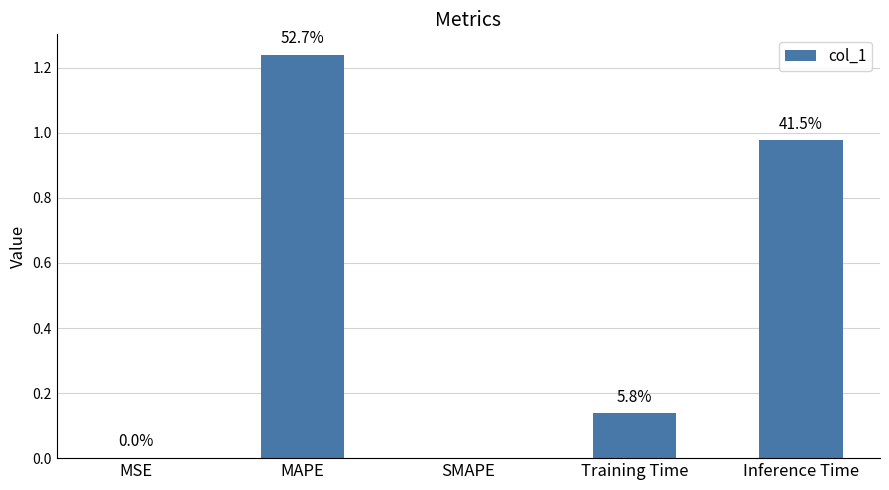

Where is the data nearest to the value 0?

SMAPE